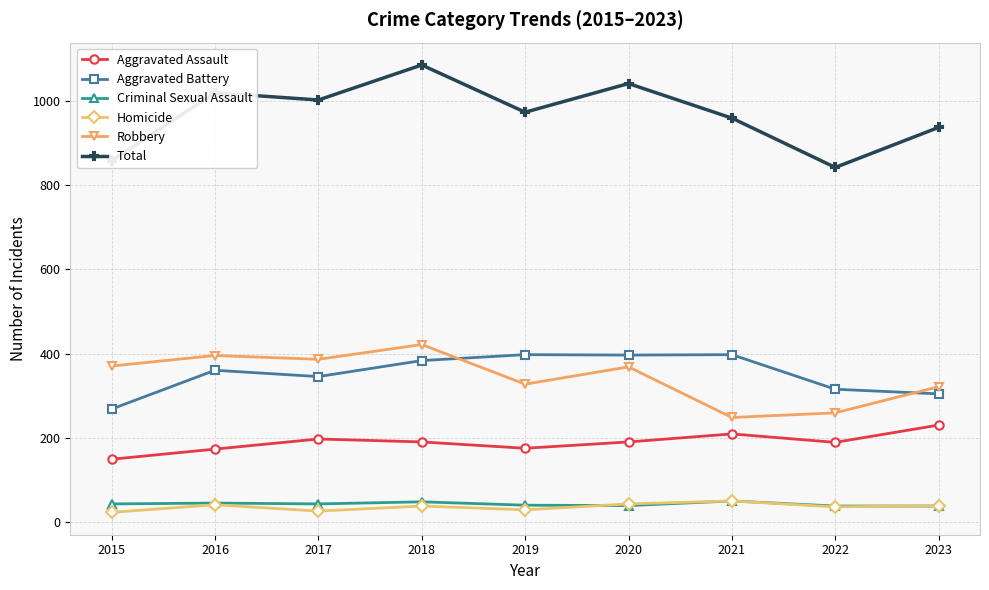

Read the Aggravated Battery value at 2020.

397